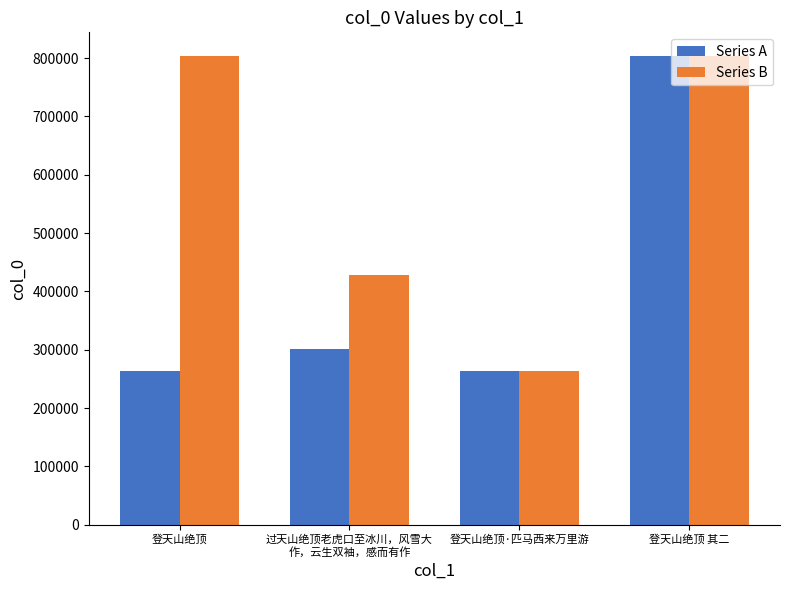

What is the sum of all Series A values?

1634432